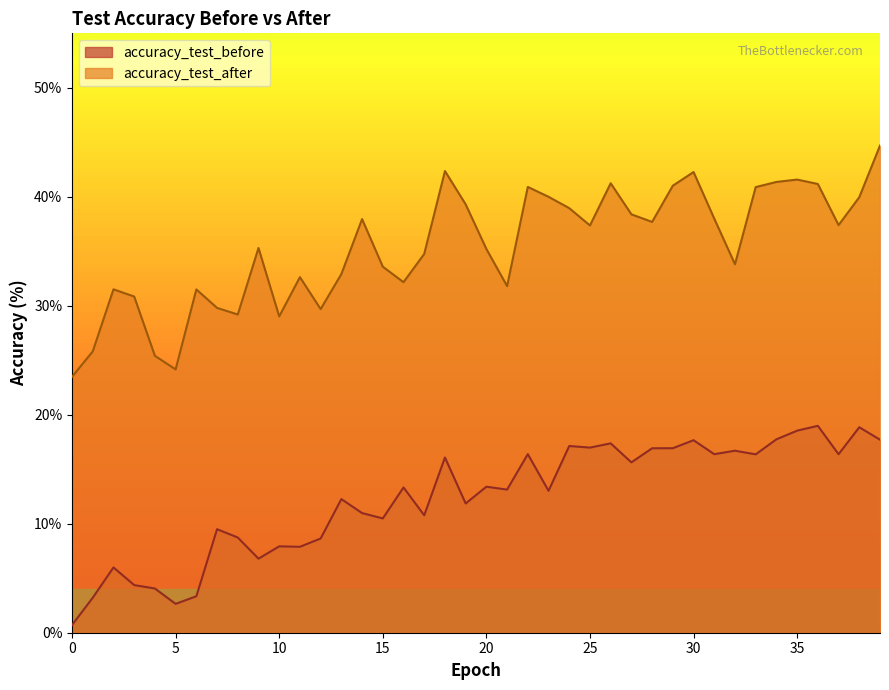

At which category does accuracy_test_before reach its first local valley?

5